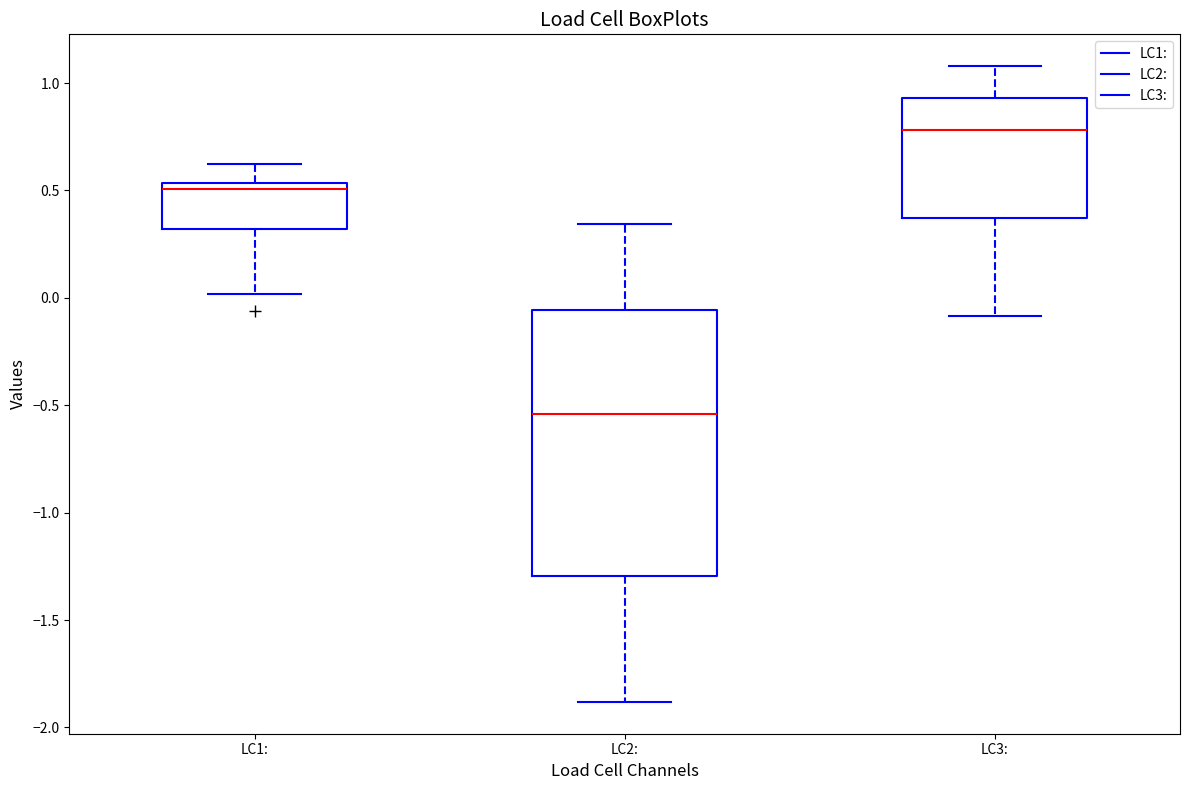

Reading left to right, transcribe this box plot: for each box, give where its median line is, the range the box spans, and where its two whiskers end, as read against the y-axis. The values are not printed on the chart, so give them approximately, as read against the axis.

LC1:: median 0.50, box 0.30 to 0.55, whiskers 0.00 to 0.60
LC2:: median -0.55, box -1.30 to -0.05, whiskers -1.90 to 0.35
LC3:: median 0.80, box 0.35 to 0.95, whiskers -0.10 to 1.10